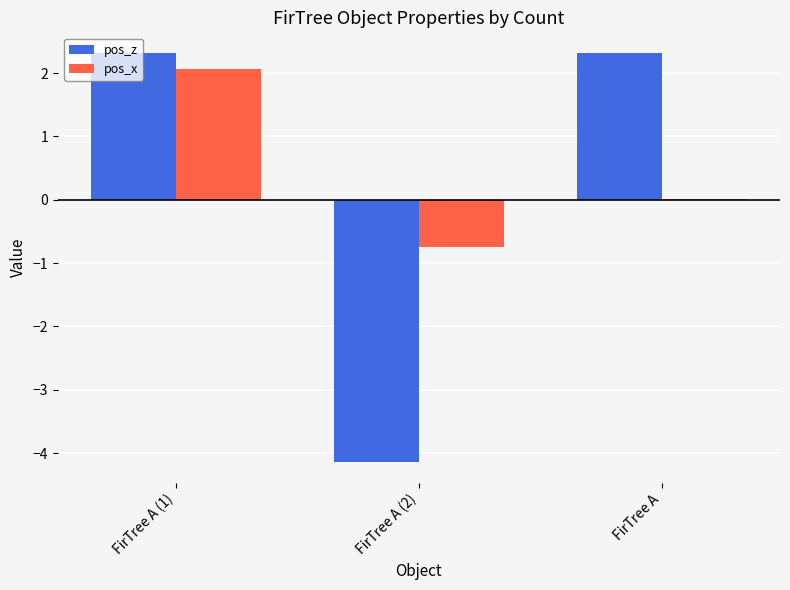

Which category has the highest value in the pos_x series?

FirTree A (1)